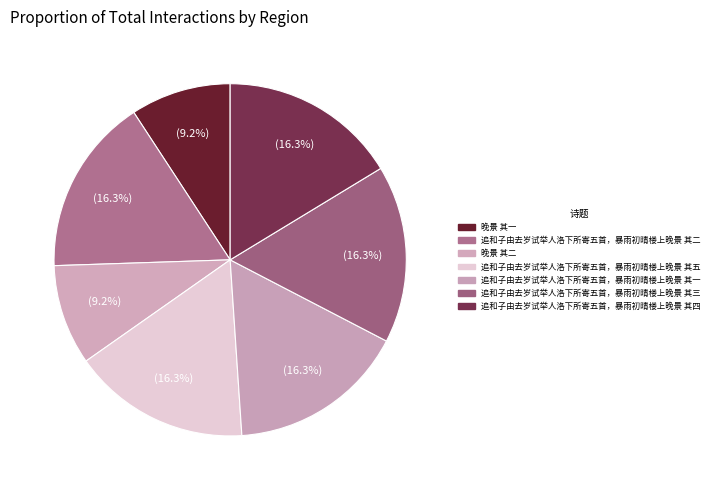

Does 追和子由去岁试举人洛下所寄五首，暴雨初晴楼上晚景 其五 account for over 50% of the chart?

No